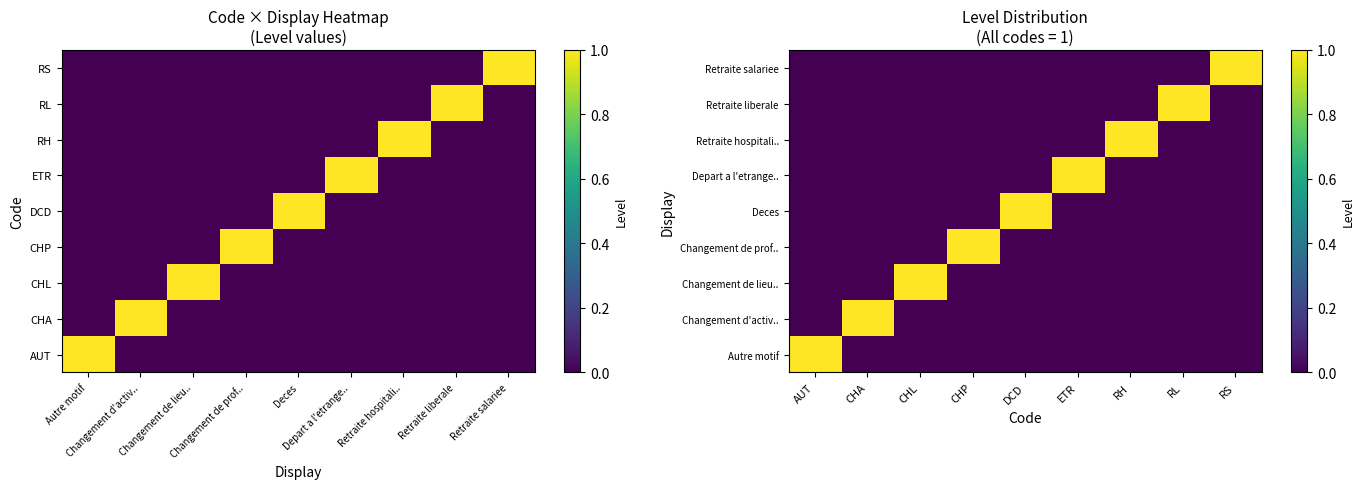

What is the spread (max minus min) of values at CHP?

1